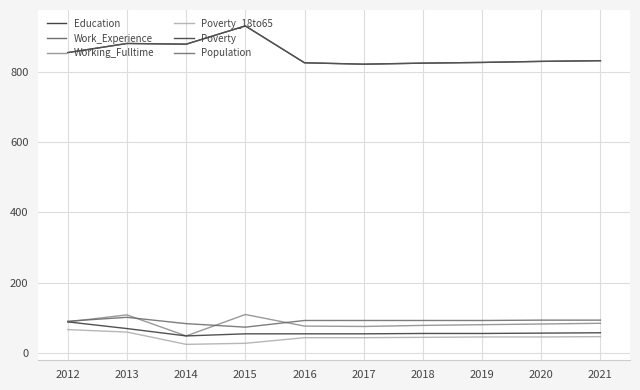

List the labels in order of Poverty value, largest first.

2012, 2013, 2021, 2020, 2018, 2019, 2015, 2016, 2017, 2014